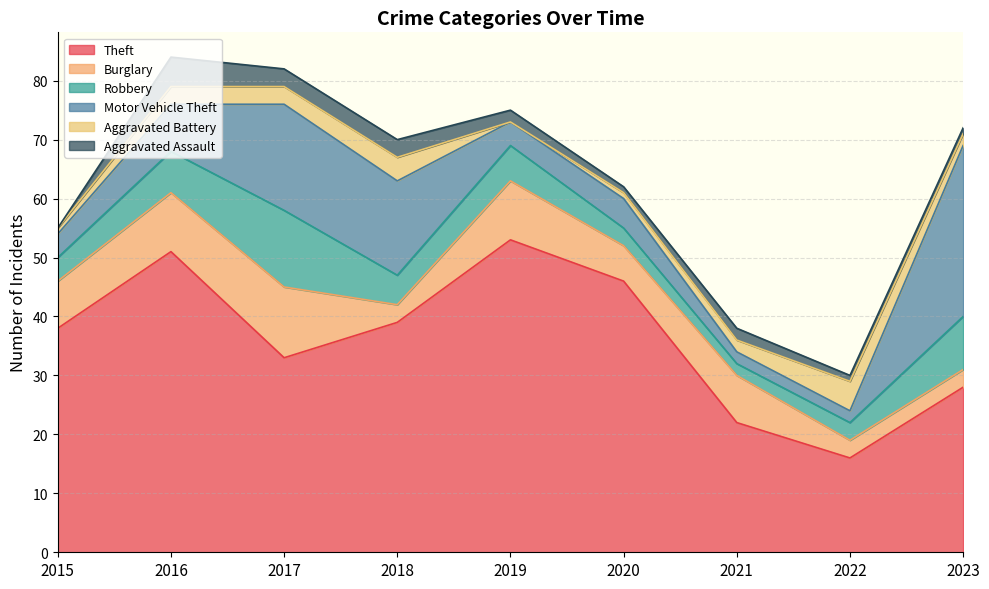

How many interior local peaks does the Aggravated Battery series have?

2